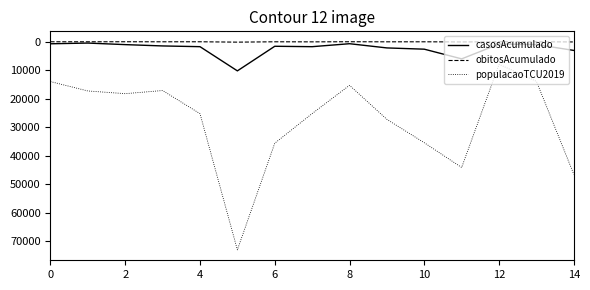

List the series in order of their peak value, lowest first.

obitosAcumulado, casosAcumulado, populacaoTCU2019